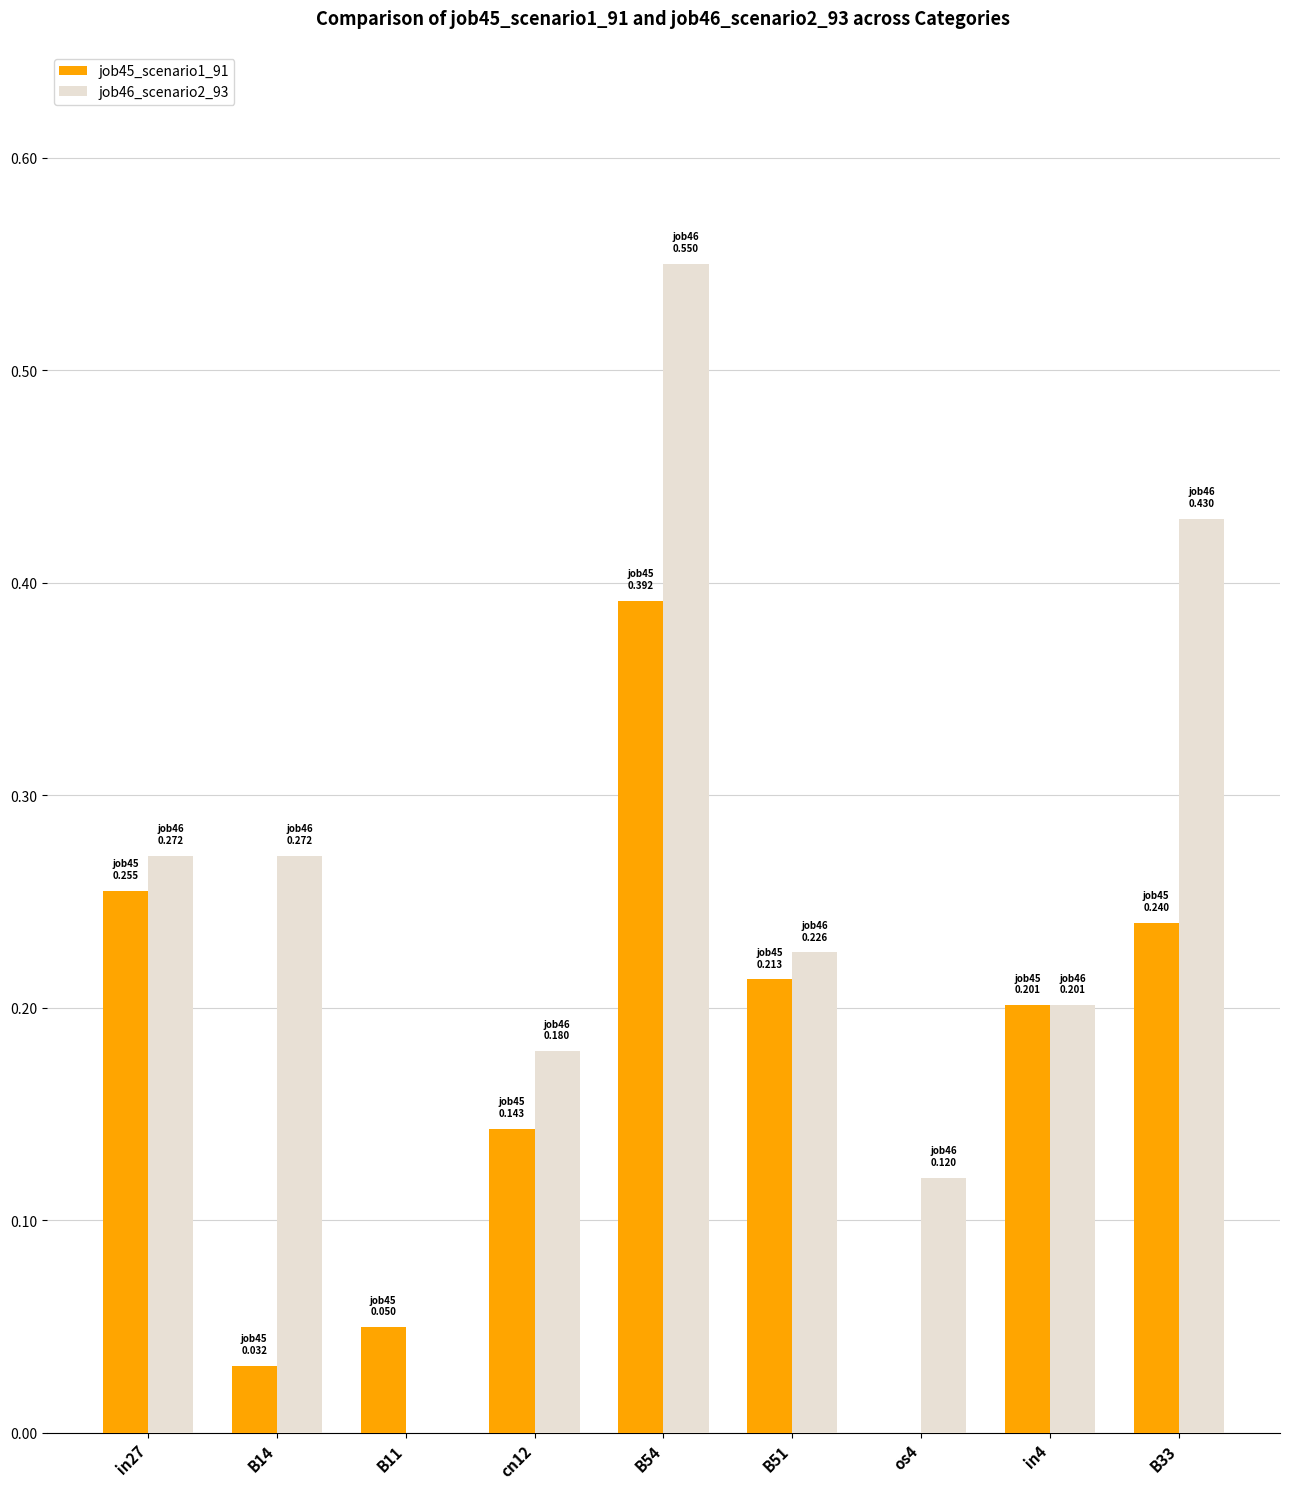

The job45_scenario1_91 series shows 0.0 at os4. True or false?

True